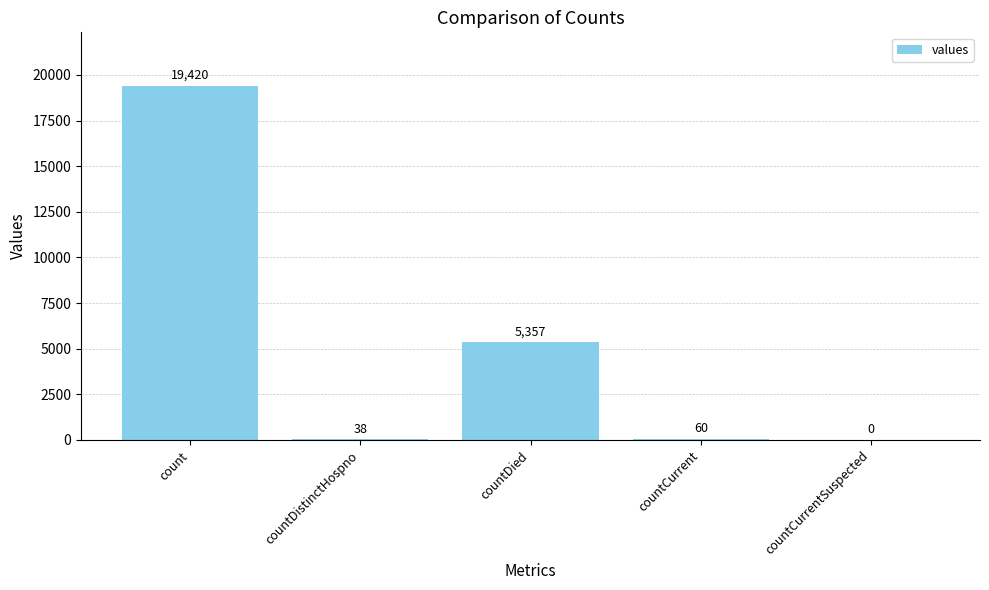

Approximately how many times larger is the value at countDistinctHospno compared to countCurrent?

0.6